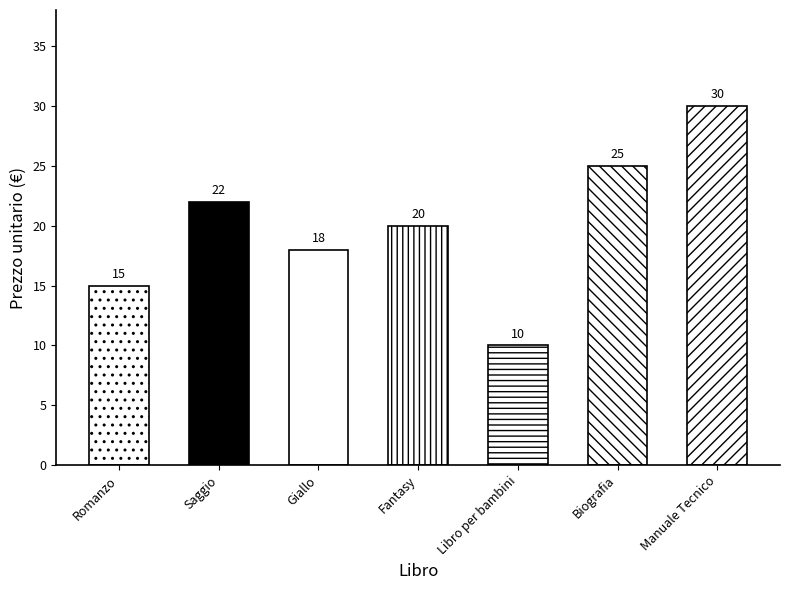

Reading right to left, list all the values displayed in this chart.

Manuale Tecnico=30	Biografia=25	Libro per bambini=10	Fantasy=20	Giallo=18	Saggio=22	Romanzo=15